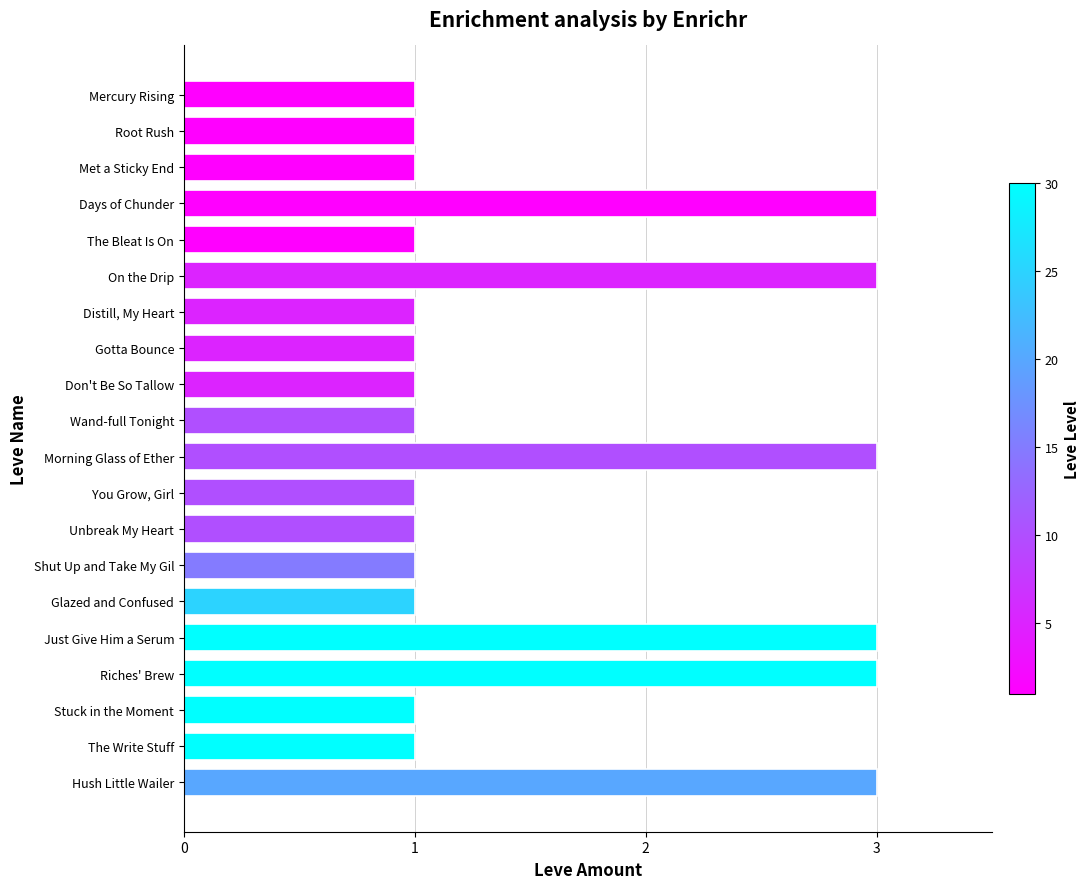

What is the value of the 2nd bar from the top?

1